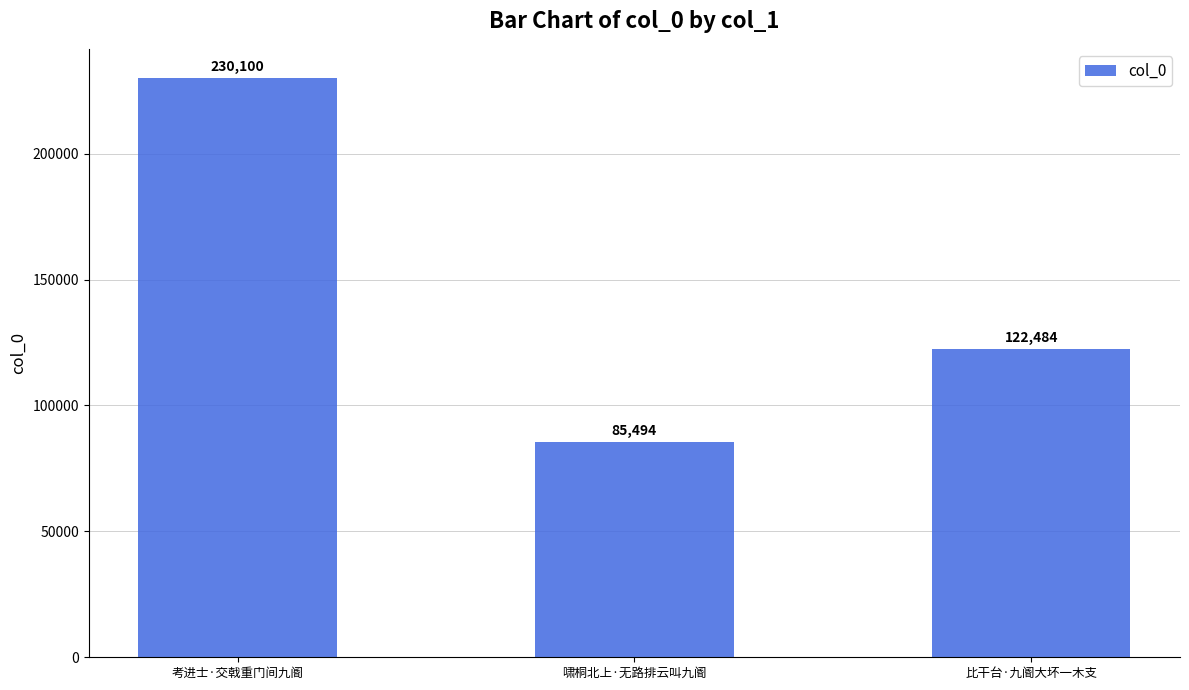

What is the change in value from 考进士·交戟重门间九阍 to 比干台·九阍大坏一木支?

-107616